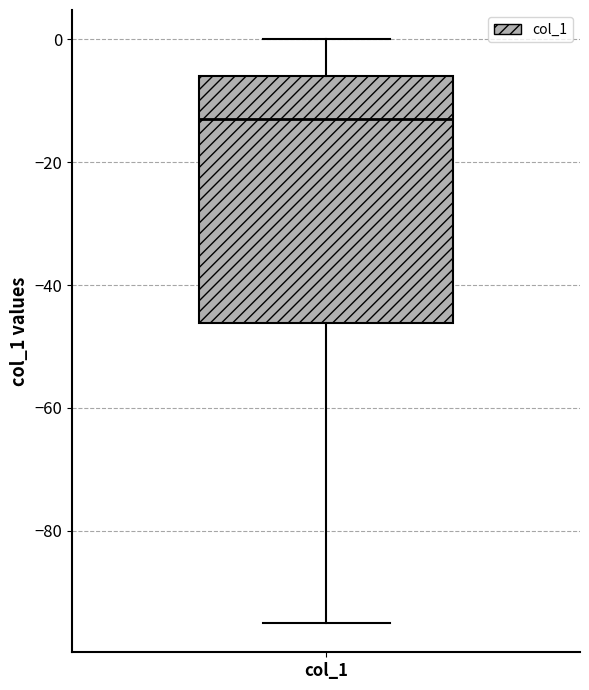

Read this box plot against the y-axis: the position of the median line, the range covered by the box, and the ends of both whiskers. The values are not printed on the chart, so give them approximately, as read against the axis.

median -12, box -46 to -6, whiskers -94 to 0